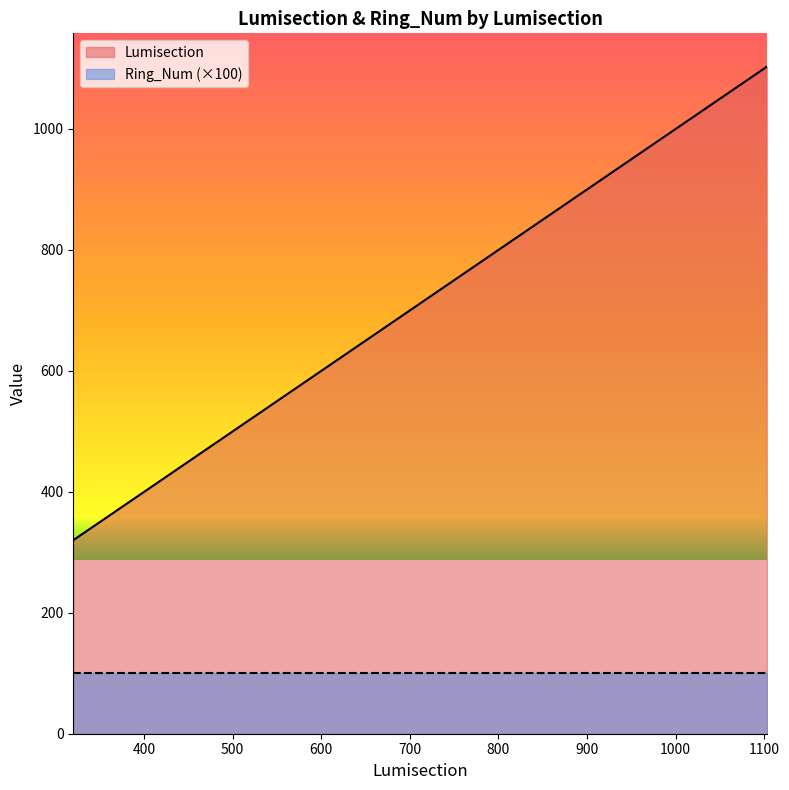

The chart shows a value of 322 at 322. True or false?

True